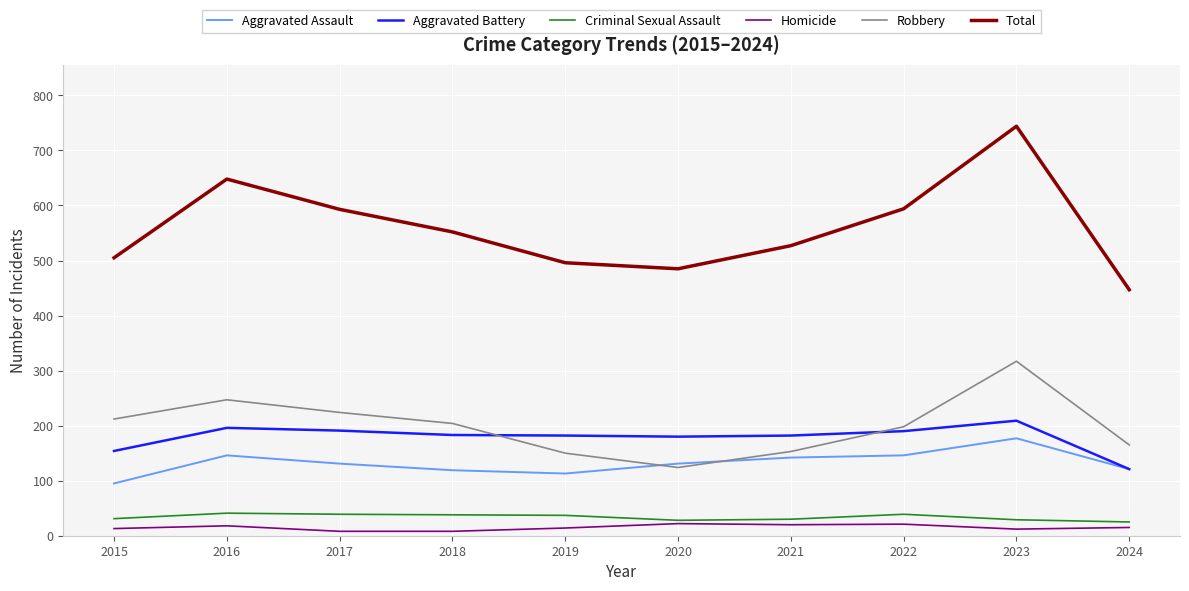

Which series has the largest range (max minus min)?

Total